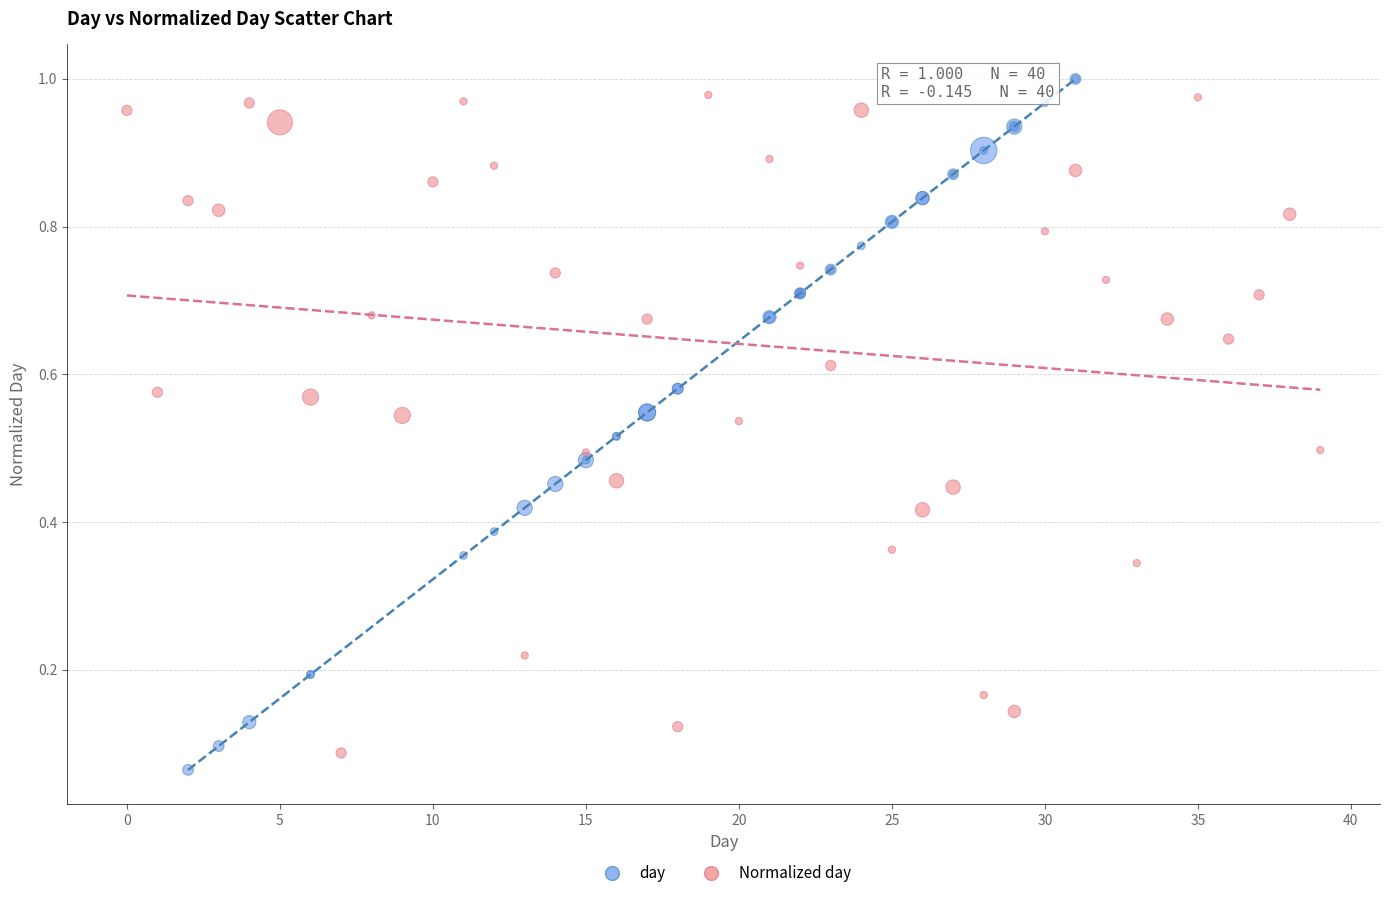

Which series has the largest Y range (max minus min)?

day